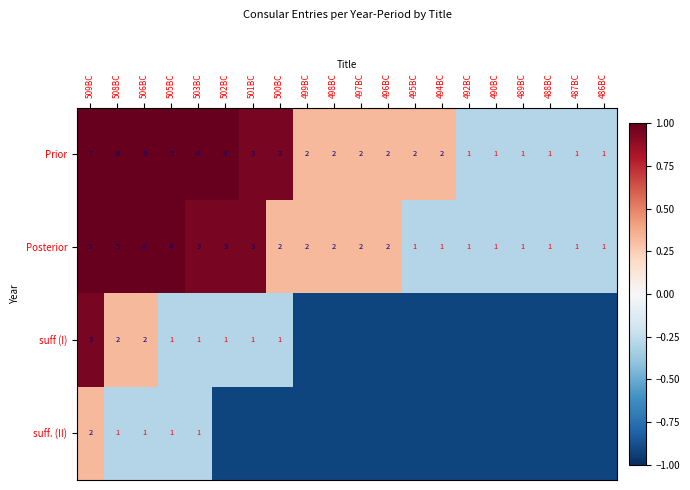

Which label corresponds to the smallest value in the chart?

499BC